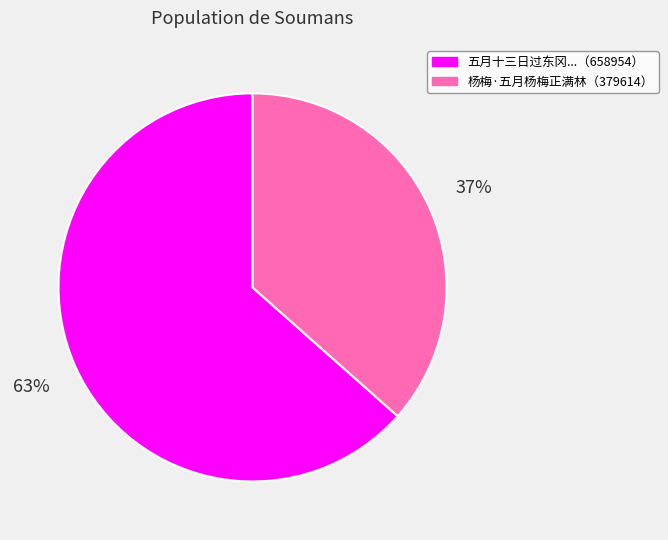

Does any single category account for the majority?

Yes